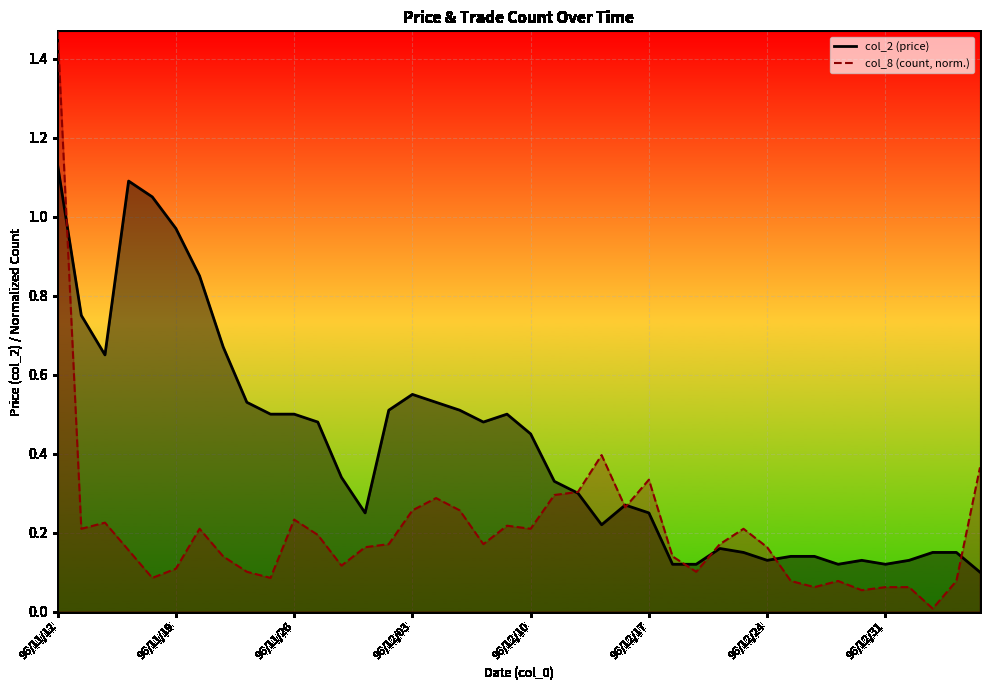

Where is col_8 line nearest to the value 0?

37